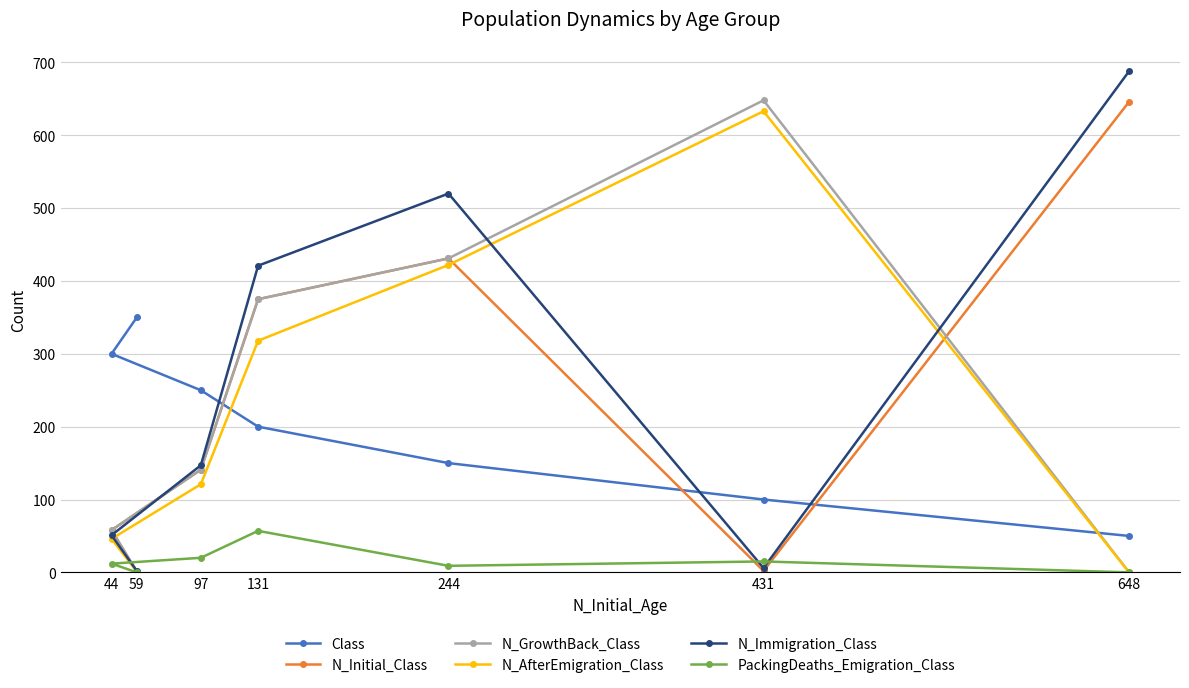

True or false: PackingDeaths_Emigration_Class and N_GrowthBack_Class cross at least once.

False